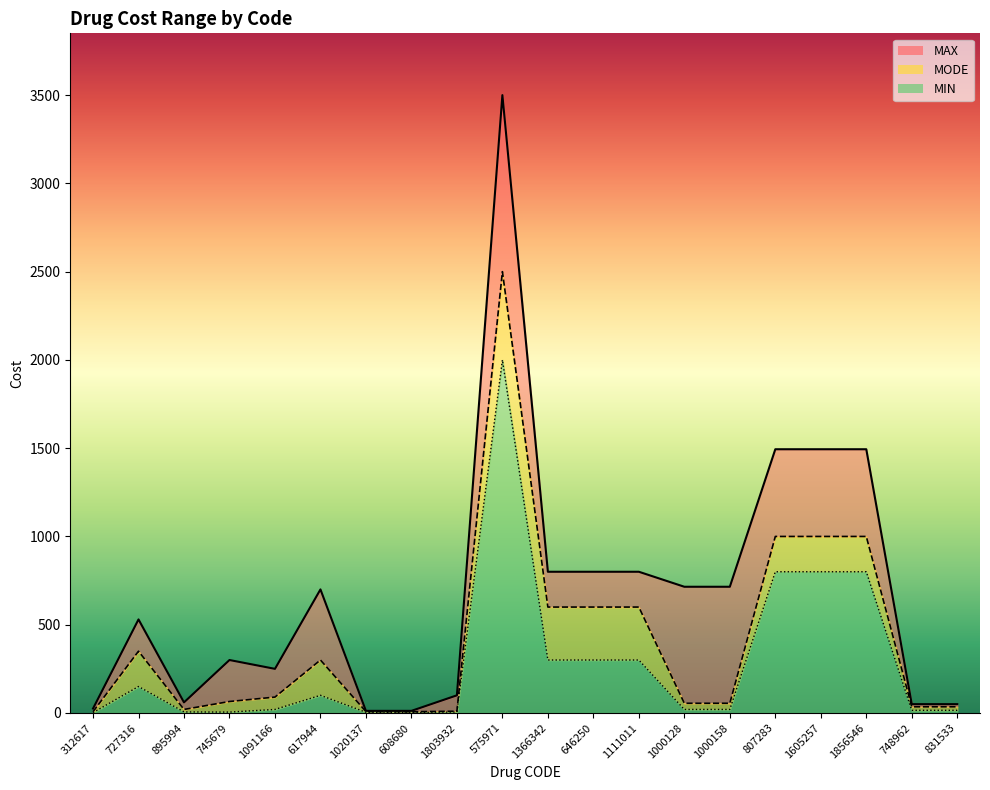

What is the total value across all series at 895994?

86.0